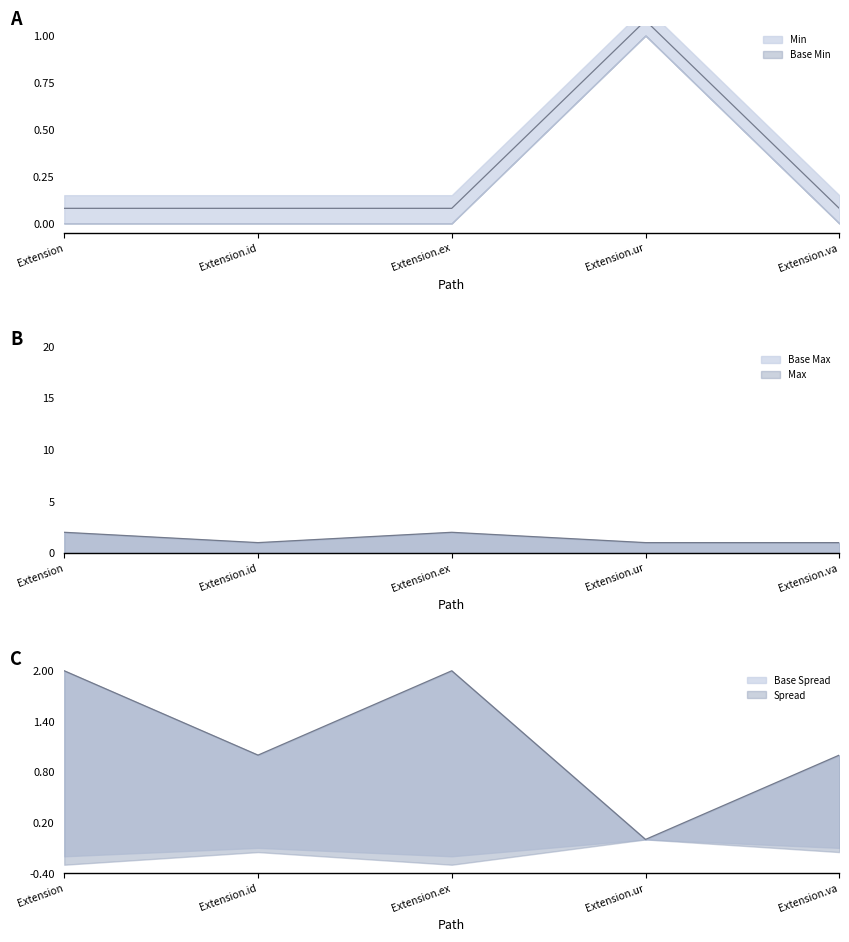

What is the maximum value for Min?

1.1